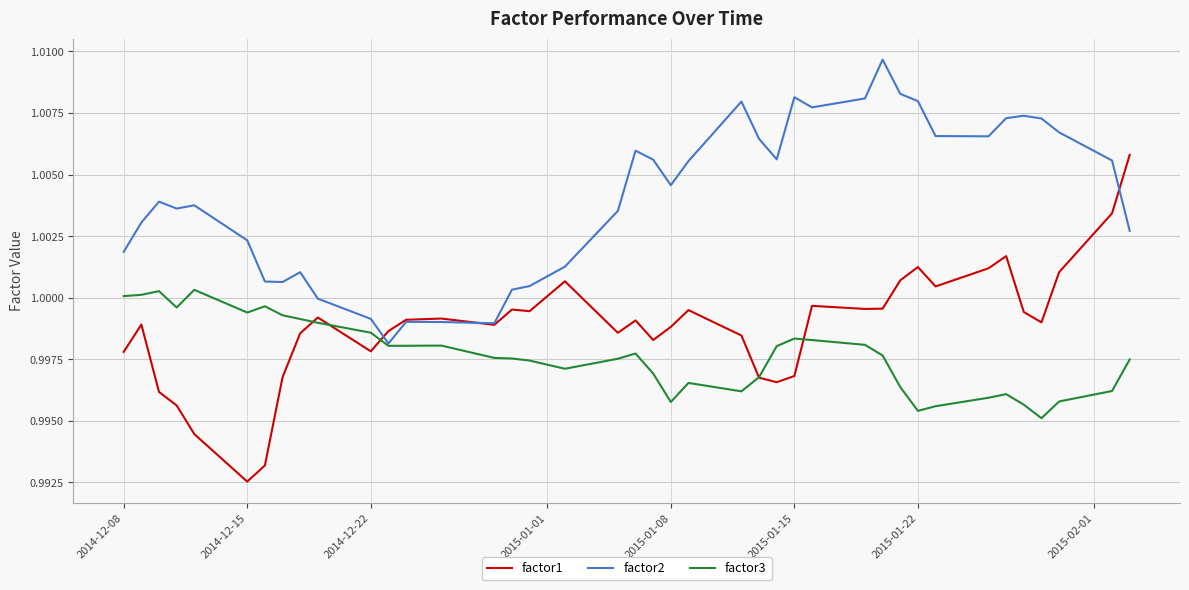

What is the sum of all factor3 values?

39.9